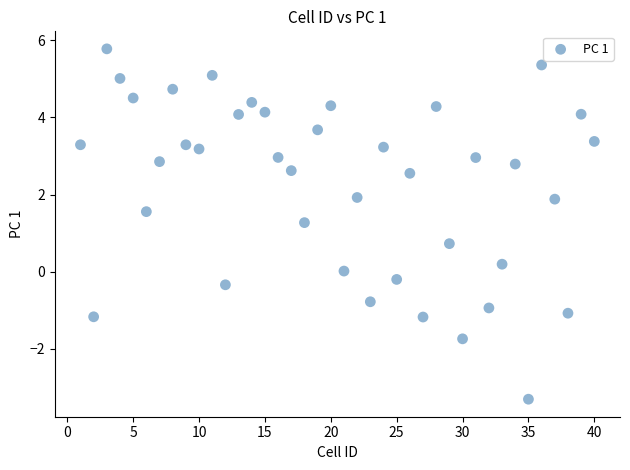

What is the range of X values (max minus min)?

39.0